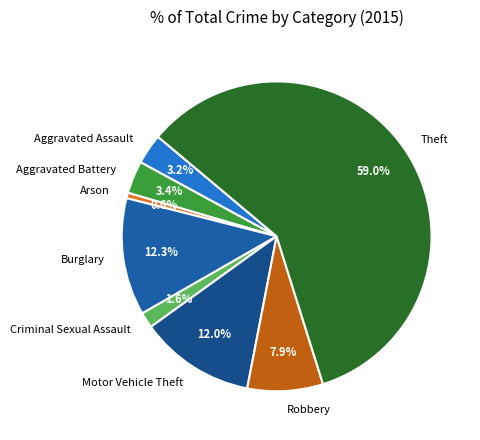

Combined, do Theft and Arson account for over 50%?

Yes